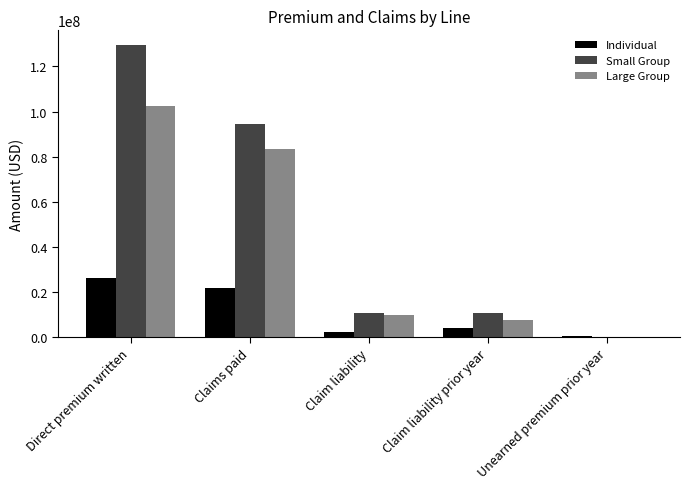

Is the value of Individual at Claims paid greater than the value of Large Group at Claim liability?

Yes